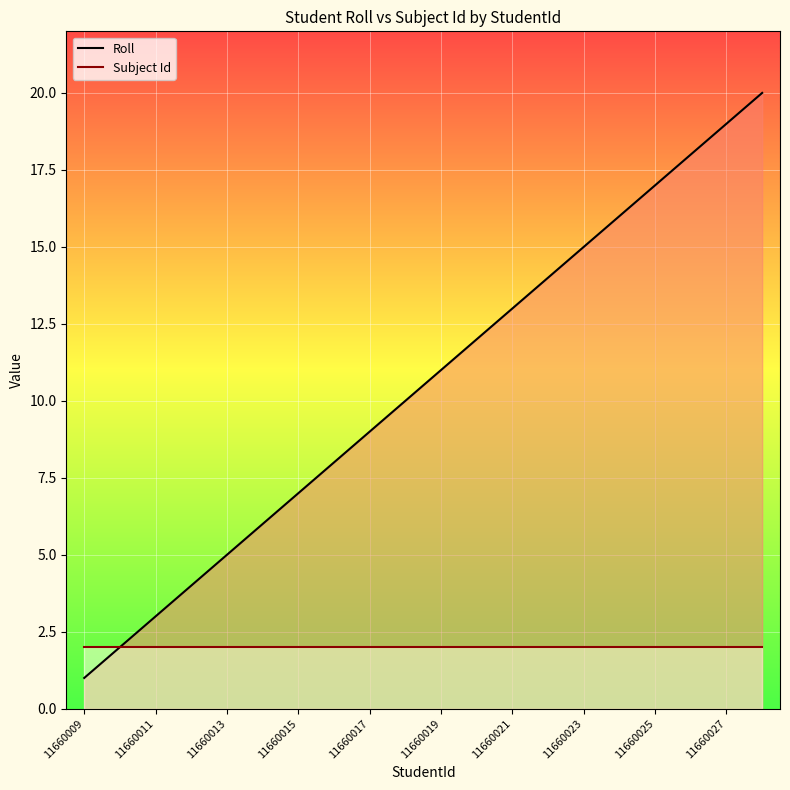

Where is Subject Id nearest to the value 2?

11660009